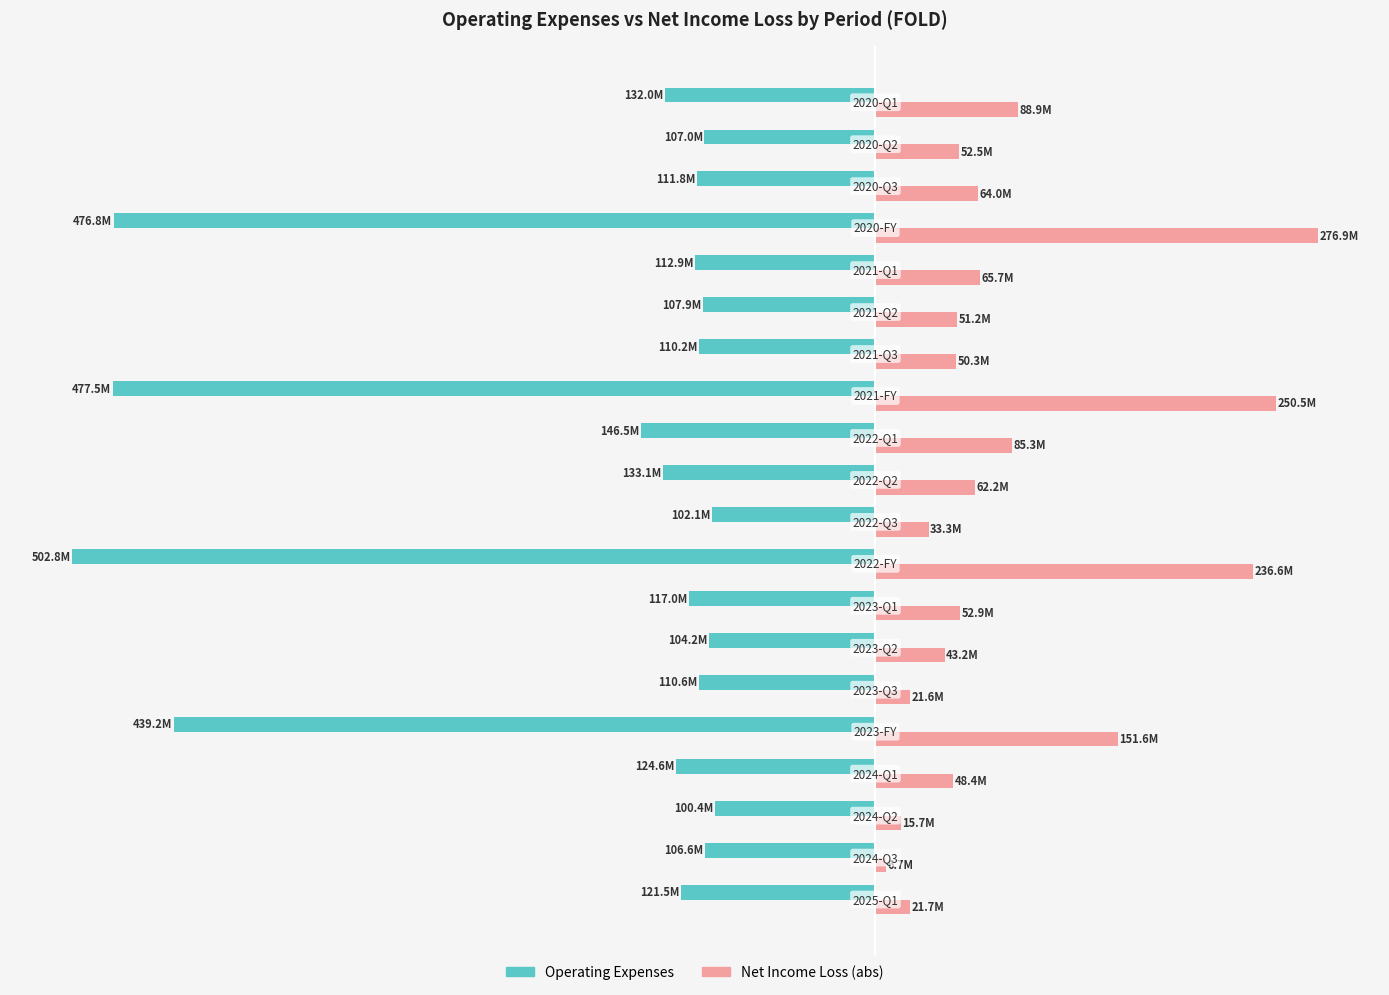

Which series has the largest range (max minus min)?

Operating Expenses